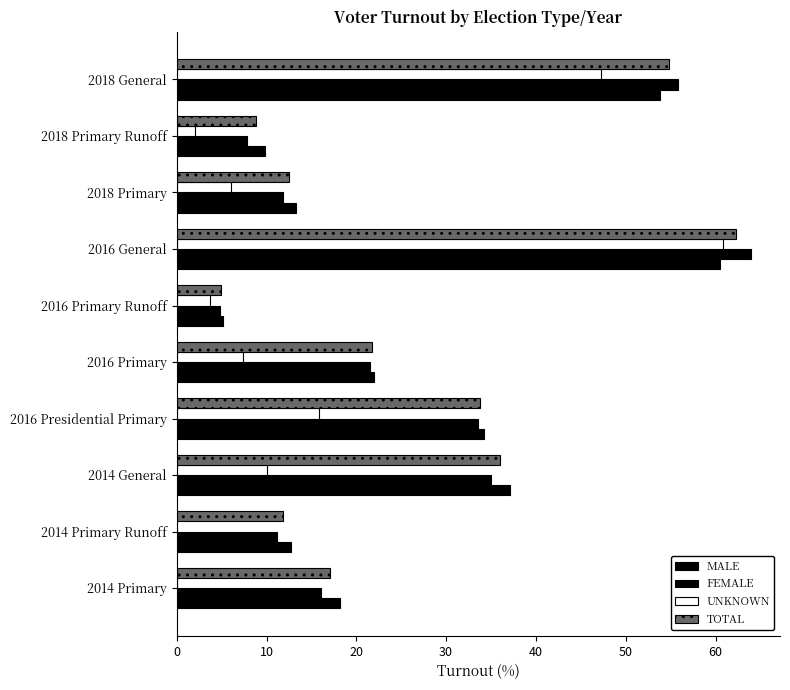

How many data points does each series have?

10